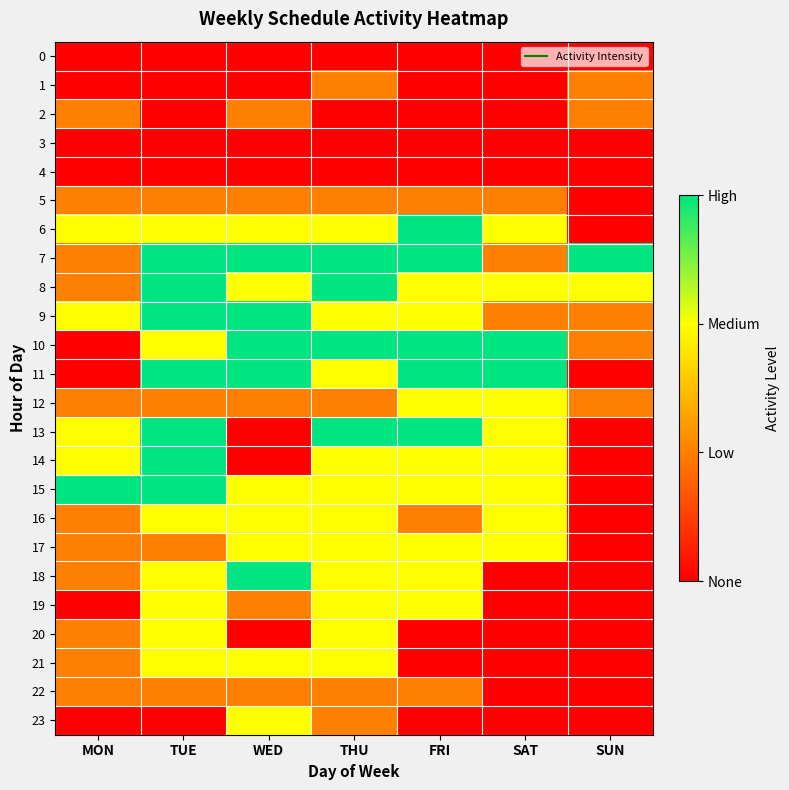

What is the total value across all series at WED?

34